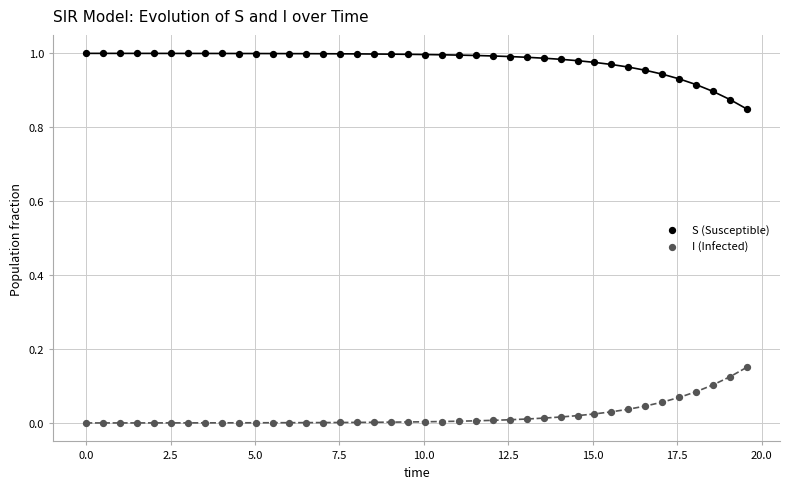

Which series contains the lowest Y value?

I (Infected)